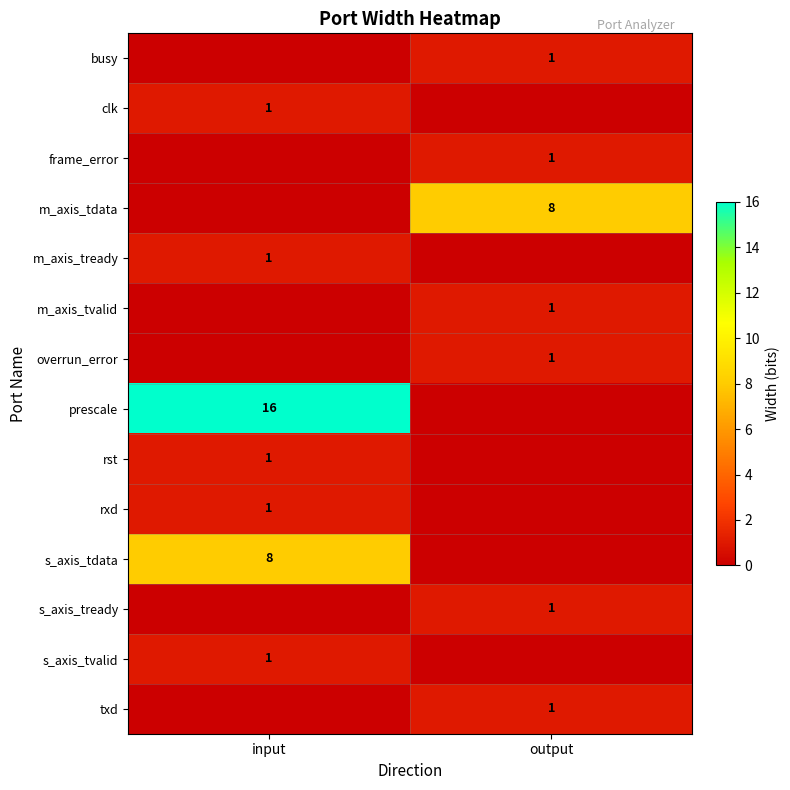

At how many categories does at least one series exceed 0?

2